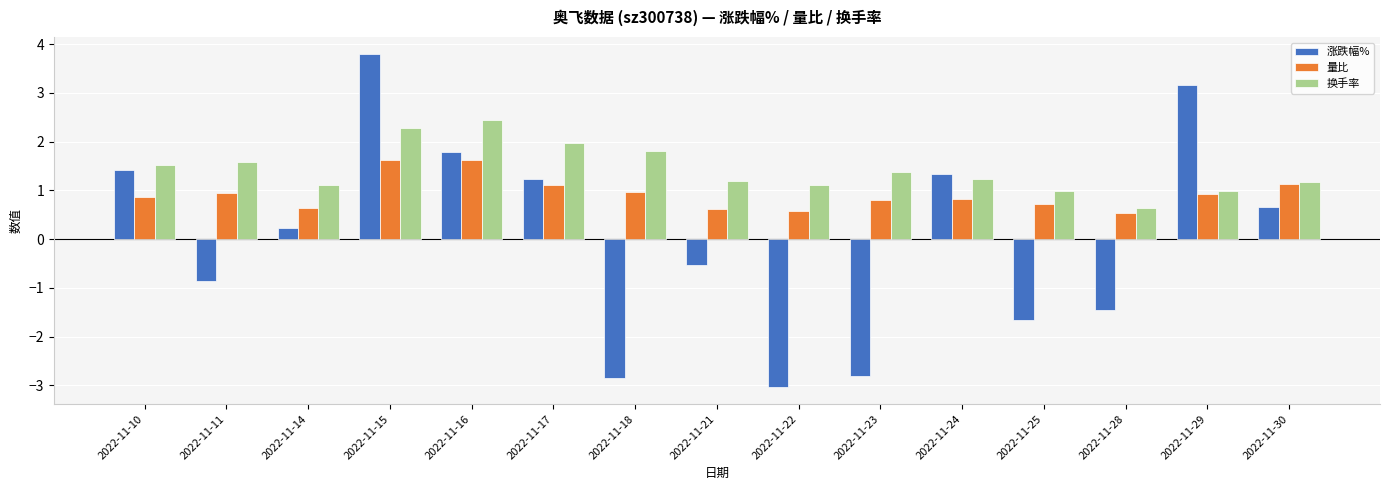

Does the chart contain stacked bars?

No